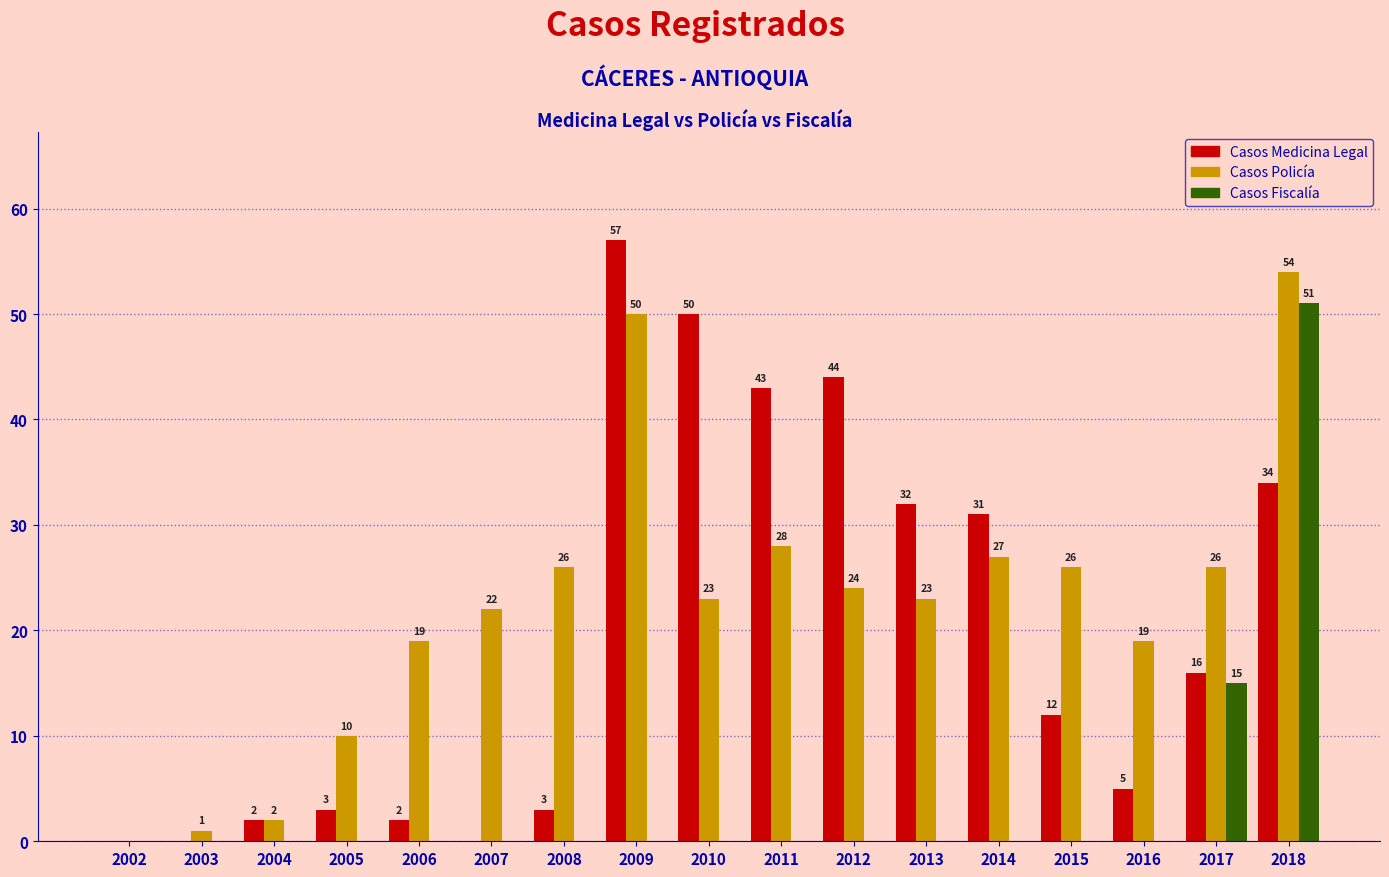

Reading left to right, list all the values displayed in this chart.

Casos Medicina Legal: 2002=0	2003=0	2004=2	2005=3	2006=2	2007=0	2008=3	2009=57	2010=50	2011=43	2012=44	2013=32	2014=31	2015=12	2016=5	2017=16	2018=34
Casos Policía: 2002=0	2003=1	2004=2	2005=10	2006=19	2007=22	2008=26	2009=50	2010=23	2011=28	2012=24	2013=23	2014=27	2015=26	2016=19	2017=26	2018=54
Casos Fiscalía: 2002=0	2003=0	2004=0	2005=0	2006=0	2007=0	2008=0	2009=0	2010=0	2011=0	2012=0	2013=0	2014=0	2015=0	2016=0	2017=15	2018=51